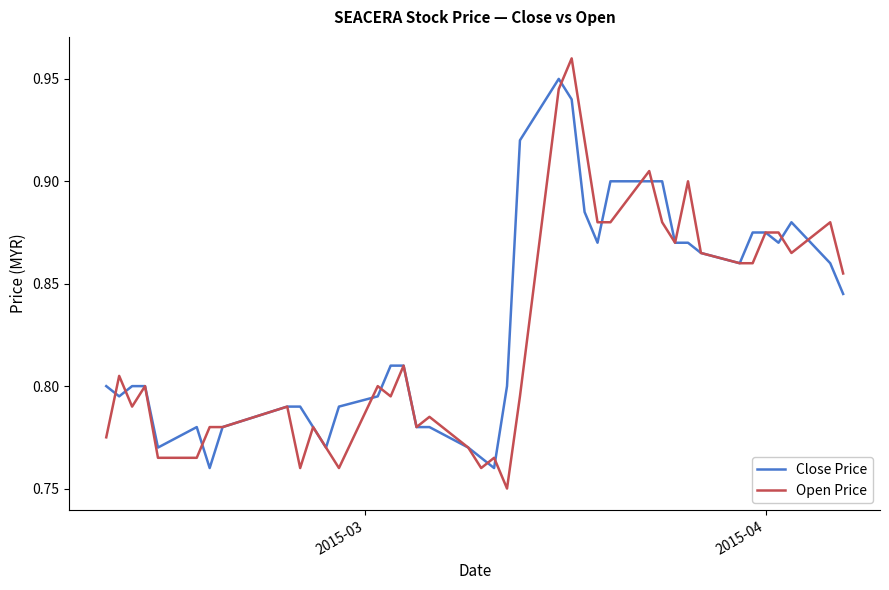

List the series in order of their peak value, lowest first.

Close Price, Open Price